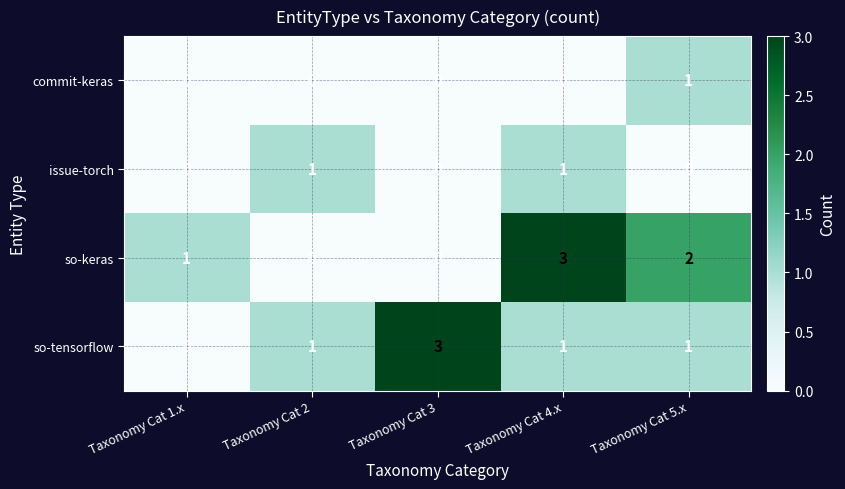

Which series changed the most between Taxonomy Cat 2 and Taxonomy Cat 5.x?

so-keras